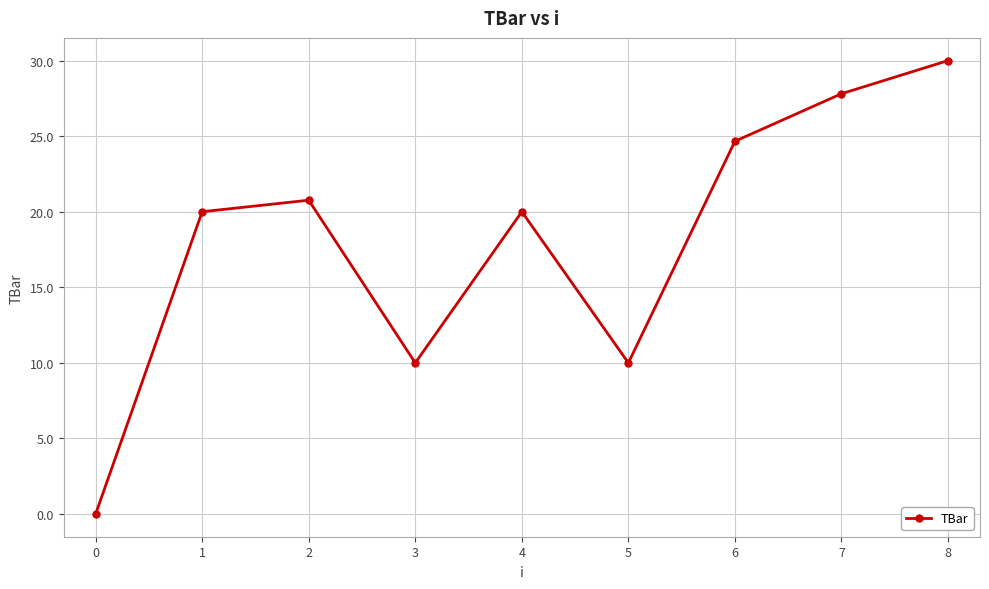

What is the ratio of the value at 4 to the value at 3?

2.0